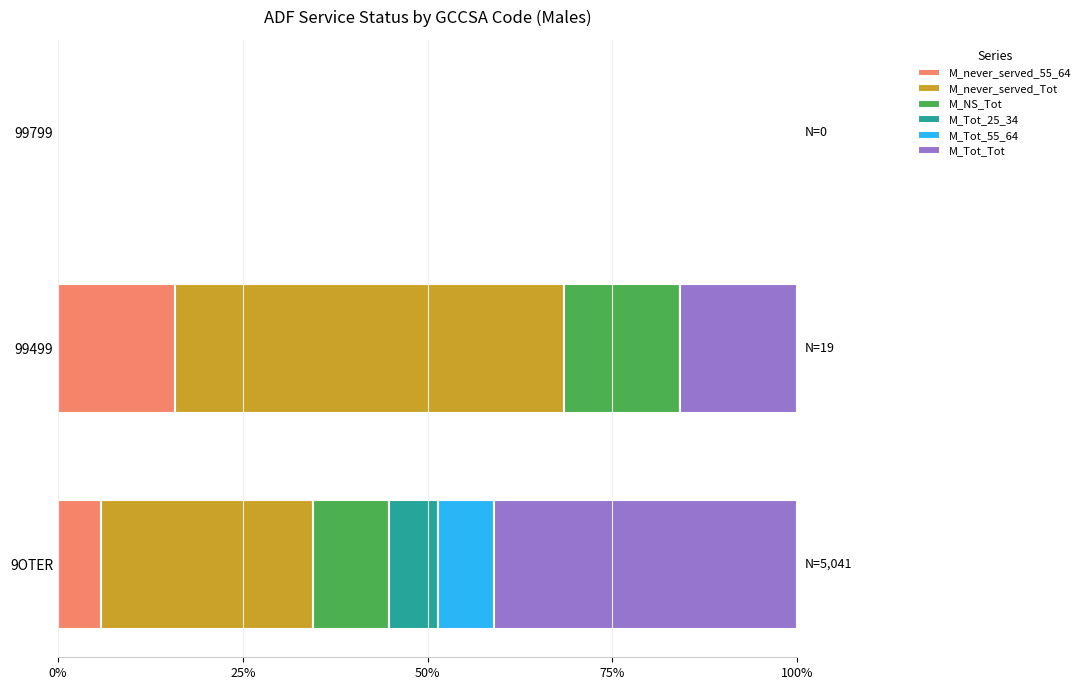

At which label does M_never_served_55_64 reach its peak?

99499